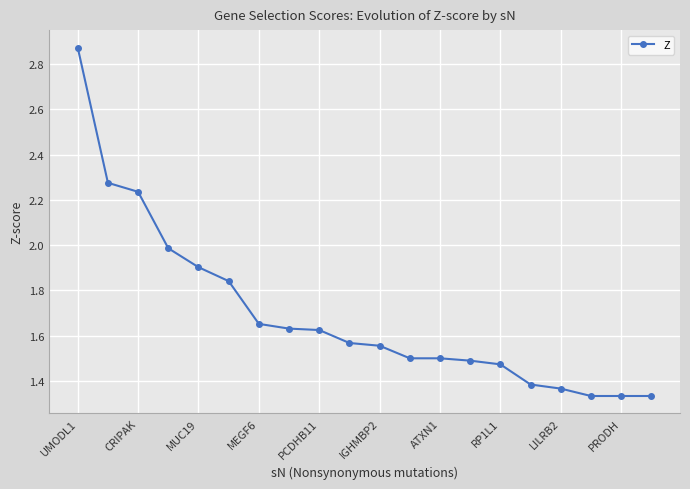

What is the sum of all values?

33.9